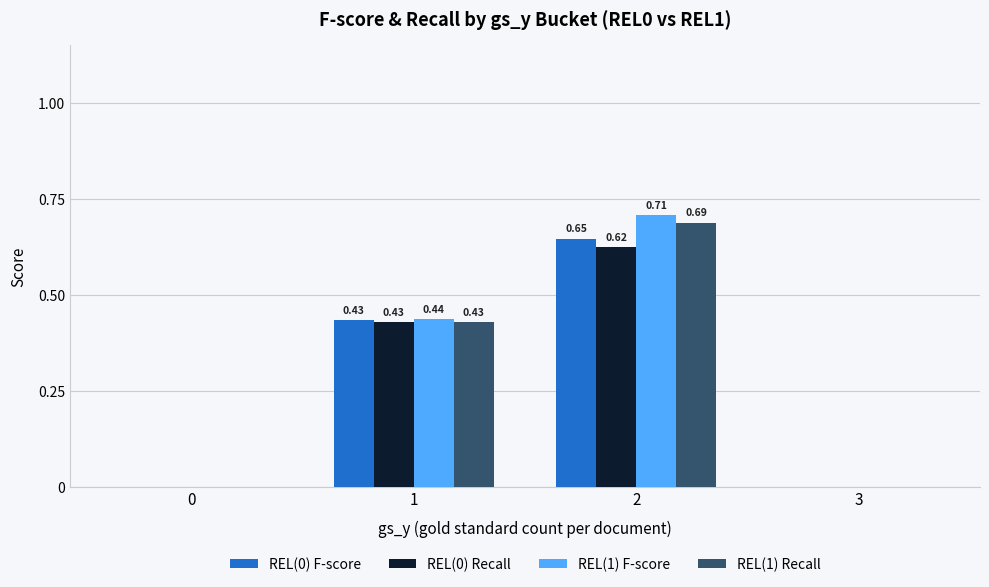

What is the difference between the REL(0) F-score values at 2 and 1?

0.2